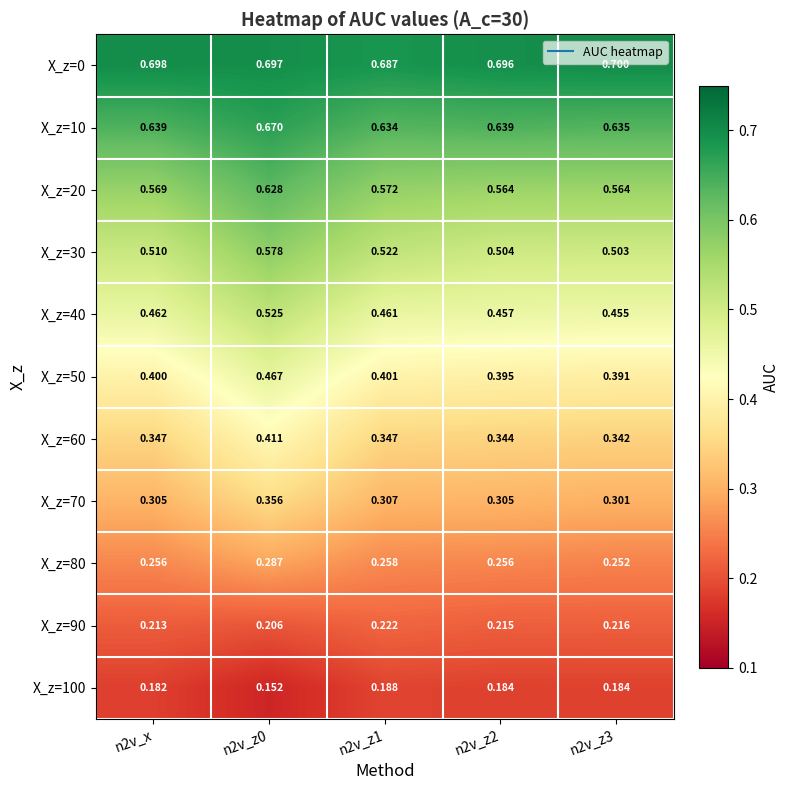

At which category is the sum across all series the highest?

n2v_z0